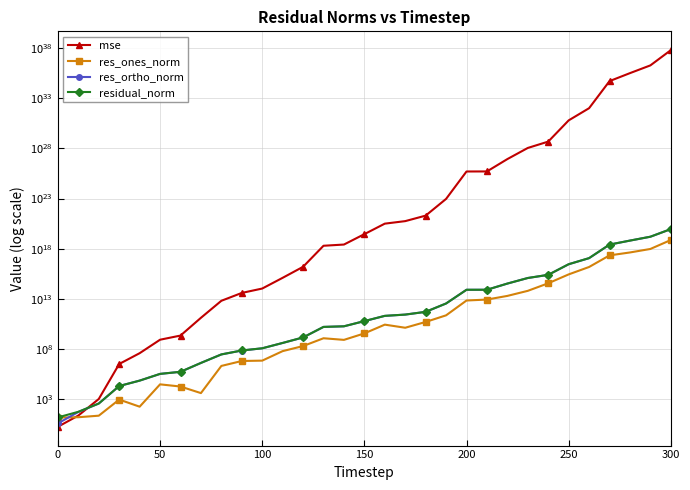

What is the difference between the maximum and minimum values in the res_ones_norm series?

7272071183145158656.0